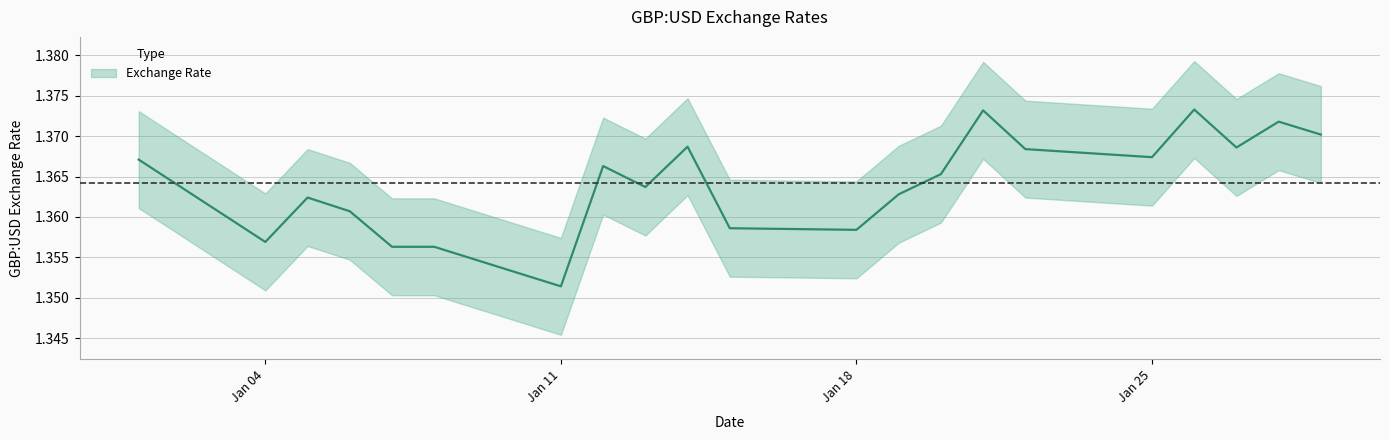

What is the minimum value shown in the chart?

1.4